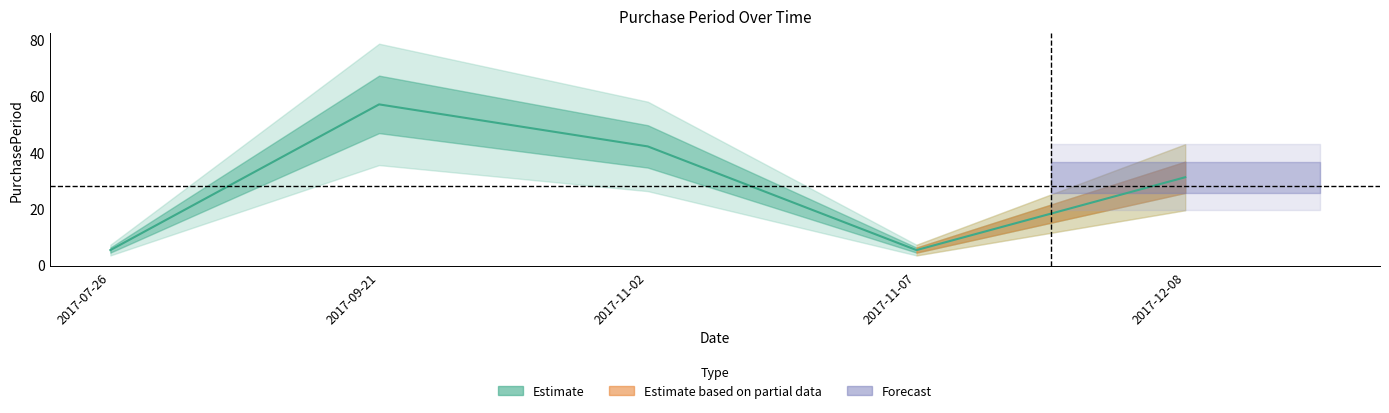

Approximately how many times larger is the value at 2017-07-26 compared to 2017-11-07?

1.0